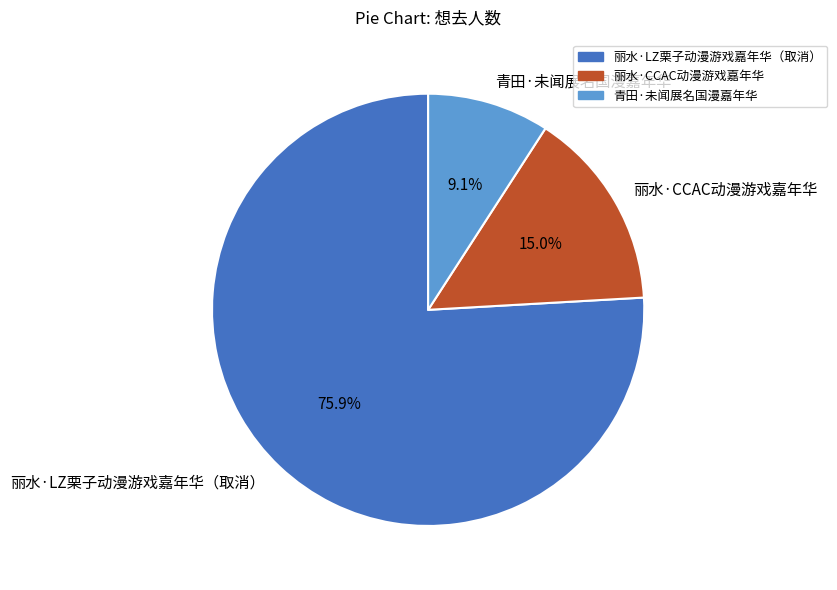

To the nearest percent, what is the difference between the 青田·未闻展名国漫嘉年华 and 丽水·CCAC动漫游戏嘉年华 slice percentages?

6%